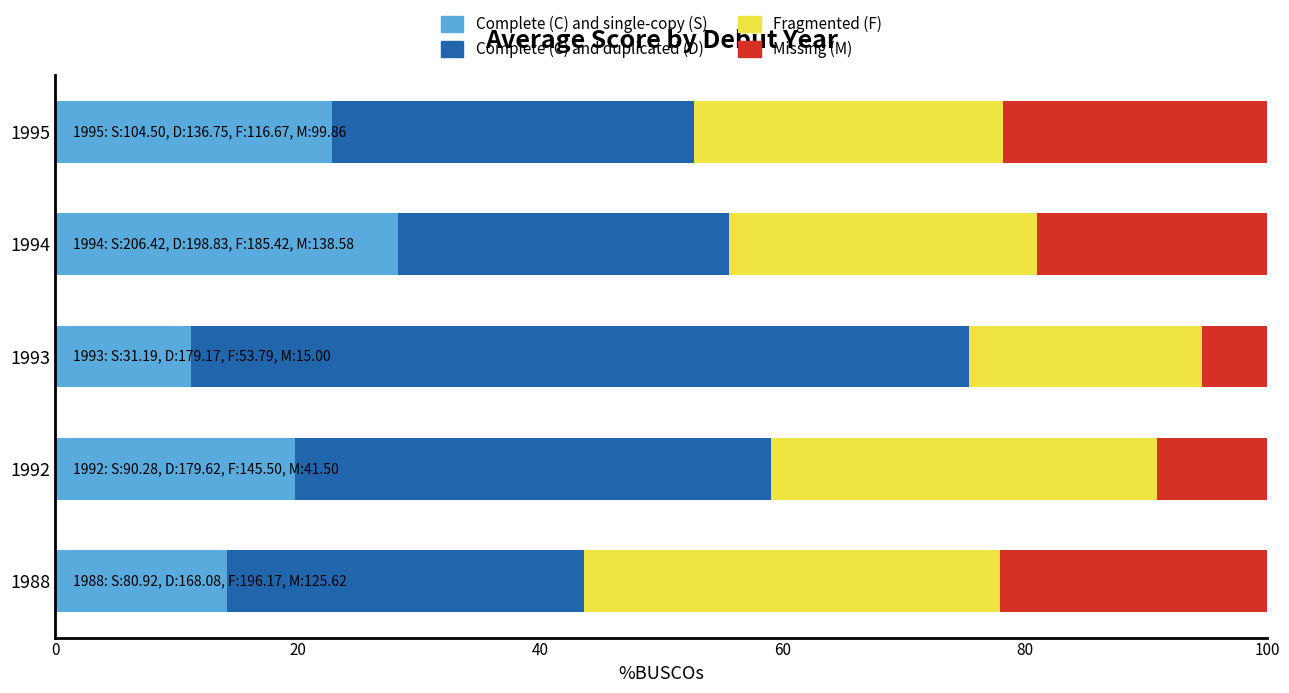

True or false: Complete (C) and single-copy (S) has a value of 19.0 at 1994.

False